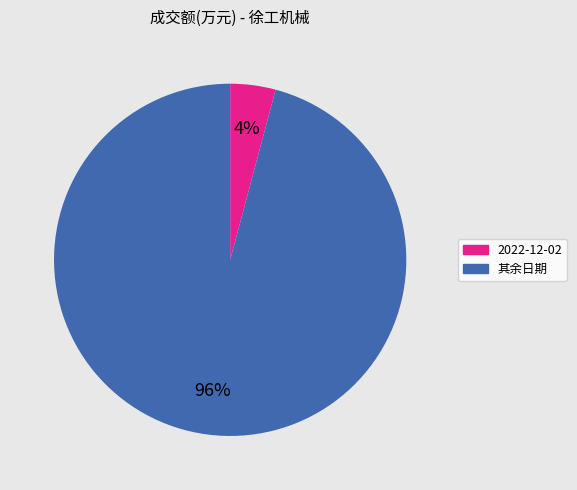

Is there any slice that represents more than half of the pie?

Yes